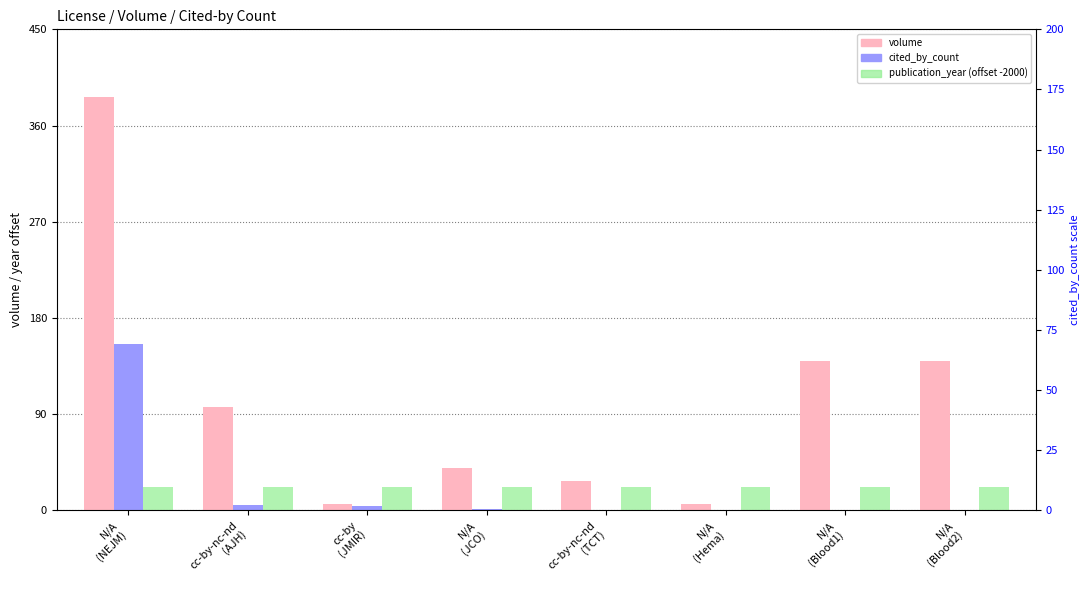

Is it true that volume equals 6 at N/A
(Hema)?

True